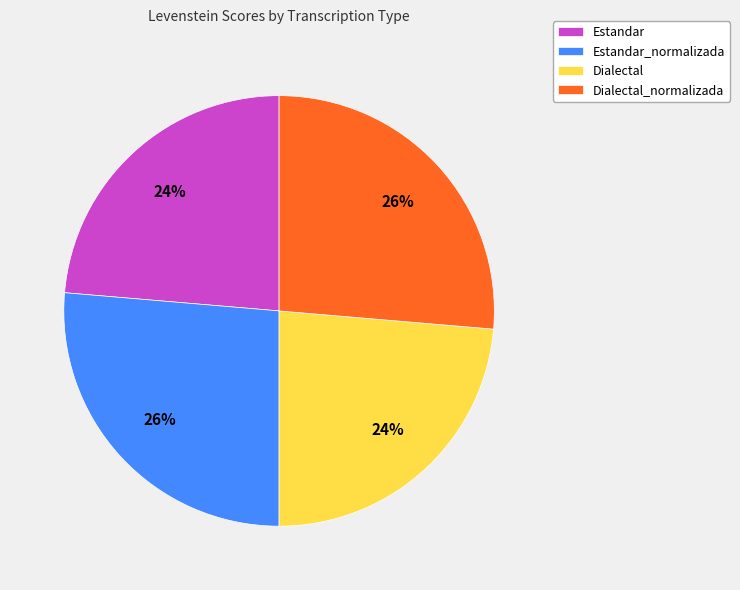

True or false: Dialectal accounts for 30% of the total.

False